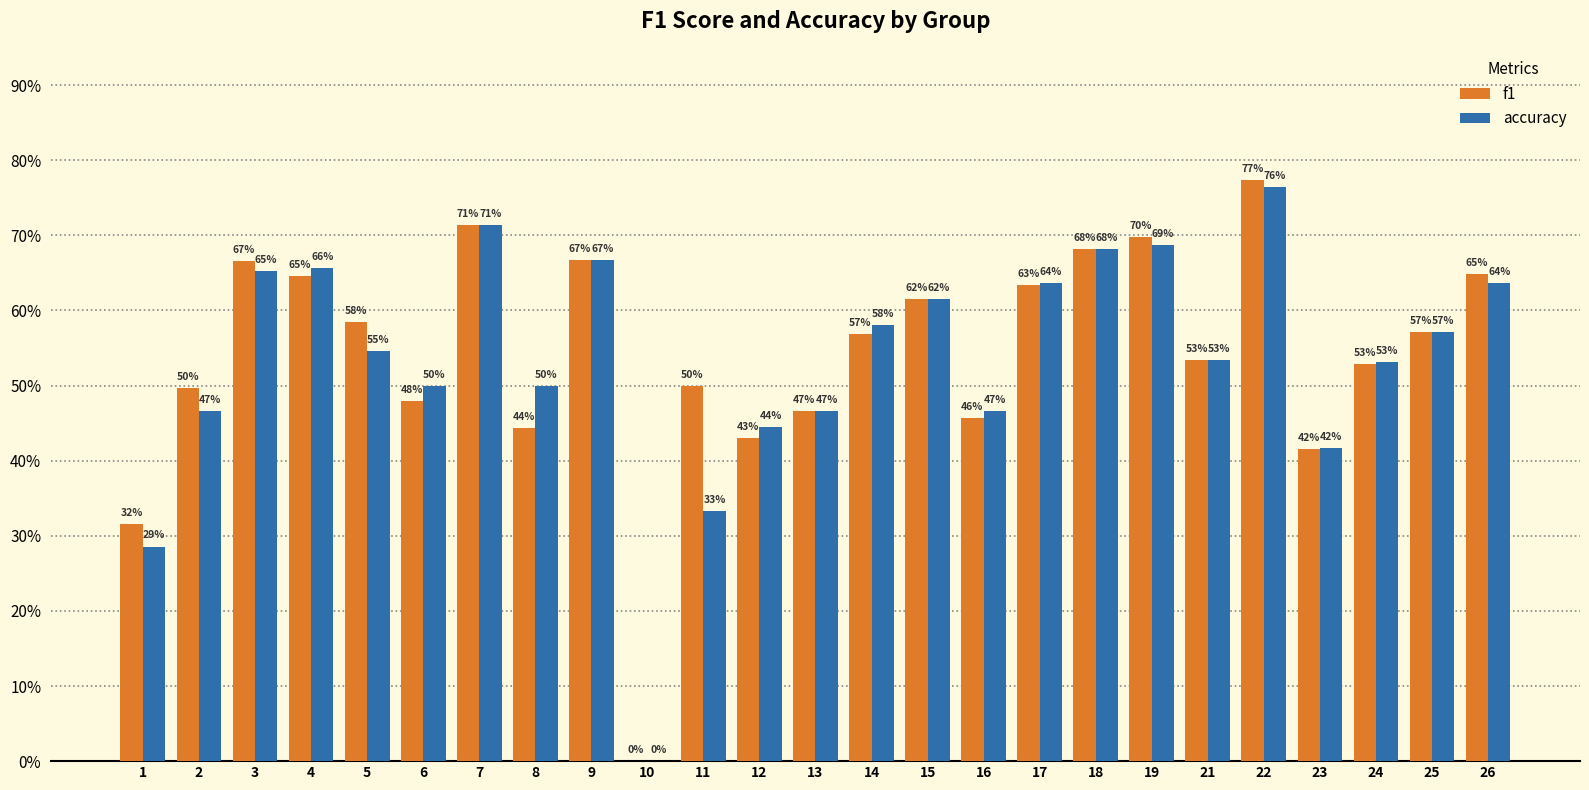

Rank the series at 7 from highest to lowest value.

f1, accuracy